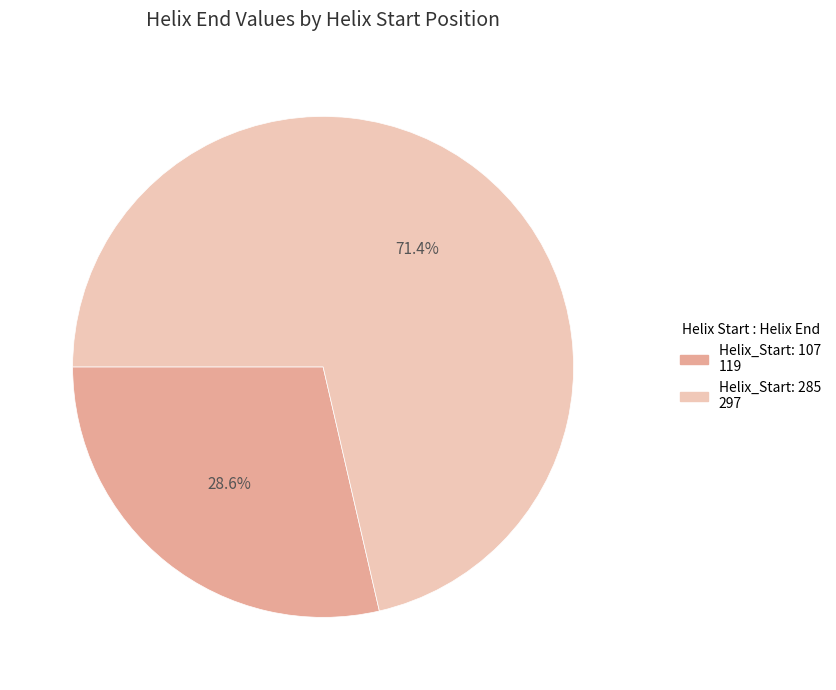

Is there a majority slice in this chart?

Yes